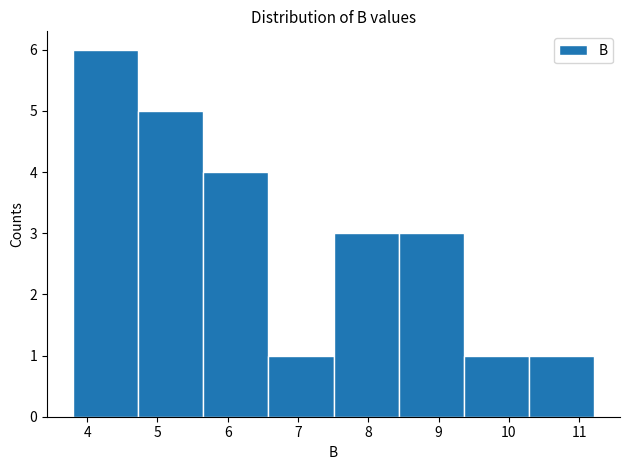

Reading left to right, transcribe this chart: for each bar, give the range it covers on the x-axis and its height. Neither the bar edges nor the heights are printed on the chart, so give them approximately, as read against the axes.

3.8 to 4.7: 6
4.7 to 5.7: 5
5.7 to 6.6: 4
6.6 to 7.5: 1
7.5 to 8.4: 3
8.4 to 9.4: 3
9.4 to 10.3: 1
10.3 to 11.2: 1